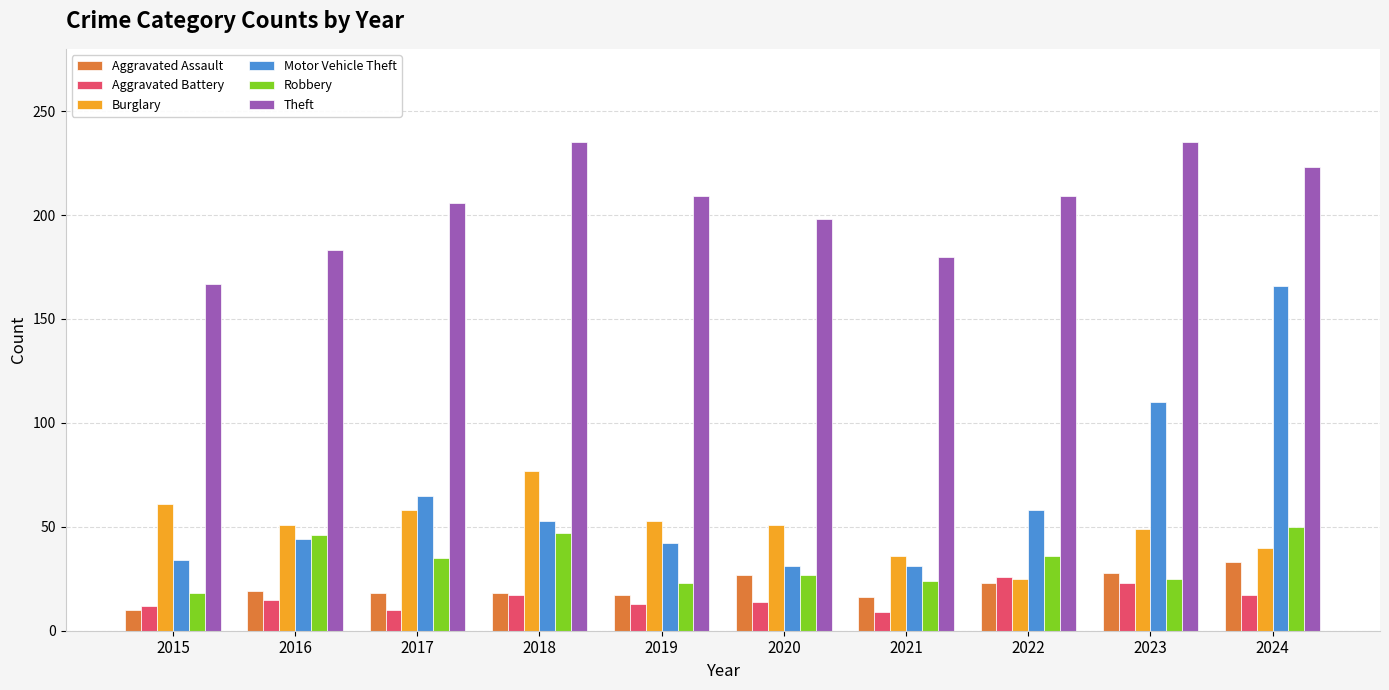

Is it true that Aggravated Assault equals 18 at 2018?

True